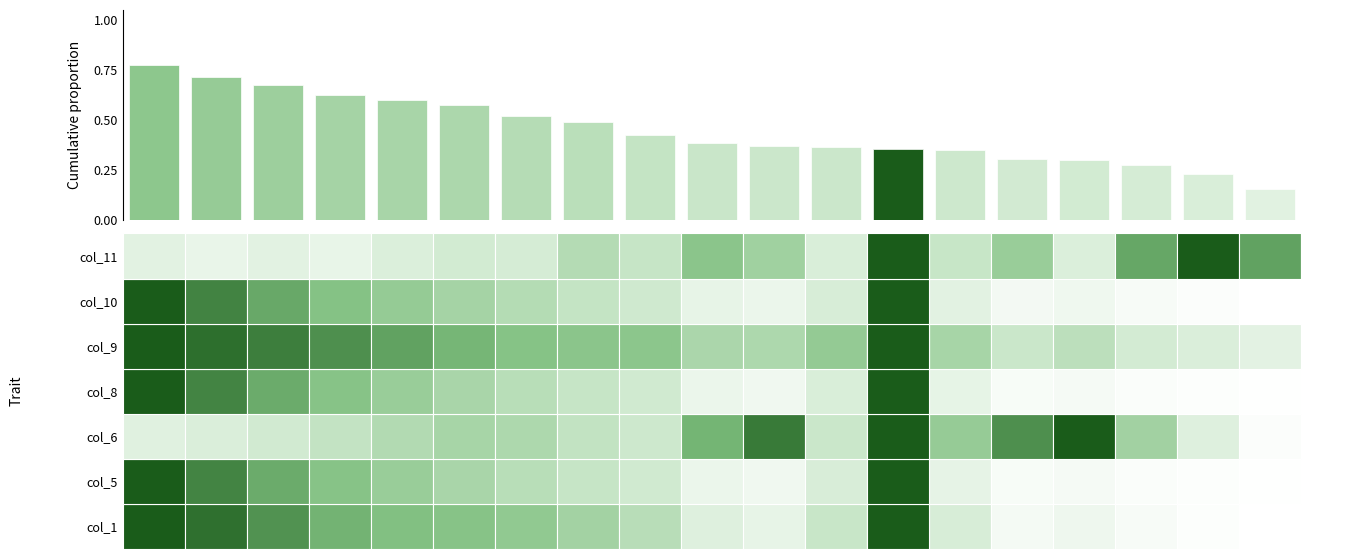

Which has a higher value, 14 or 16?

14